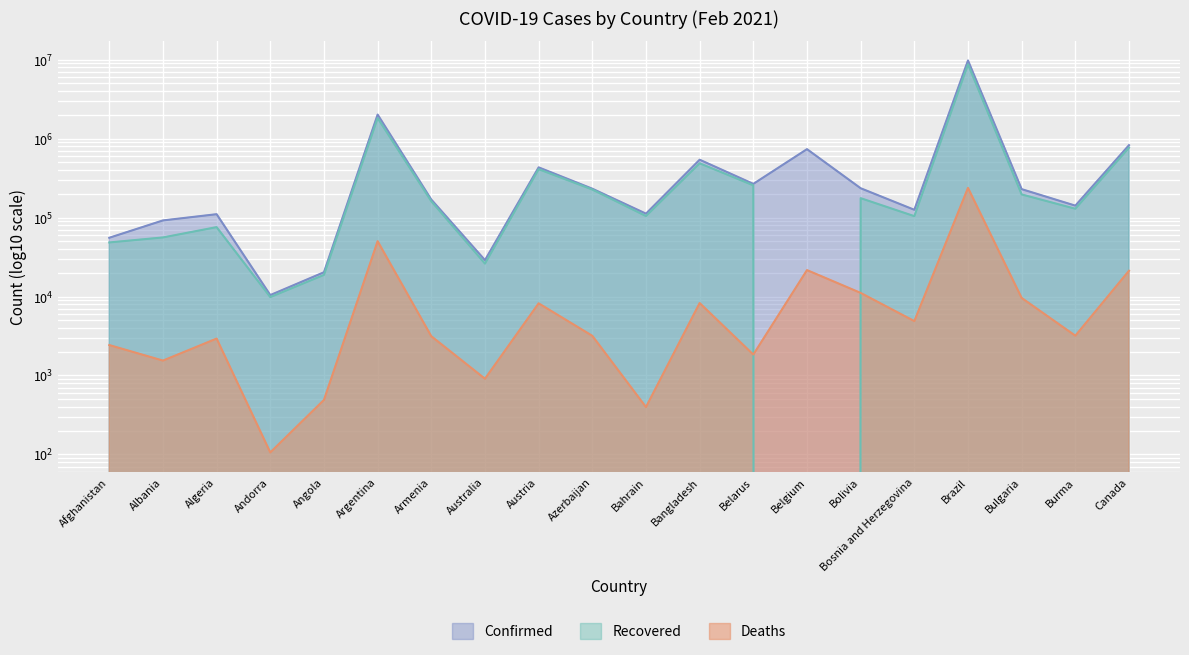

True or false: Deaths has more than 0 points higher than both neighbors.

True